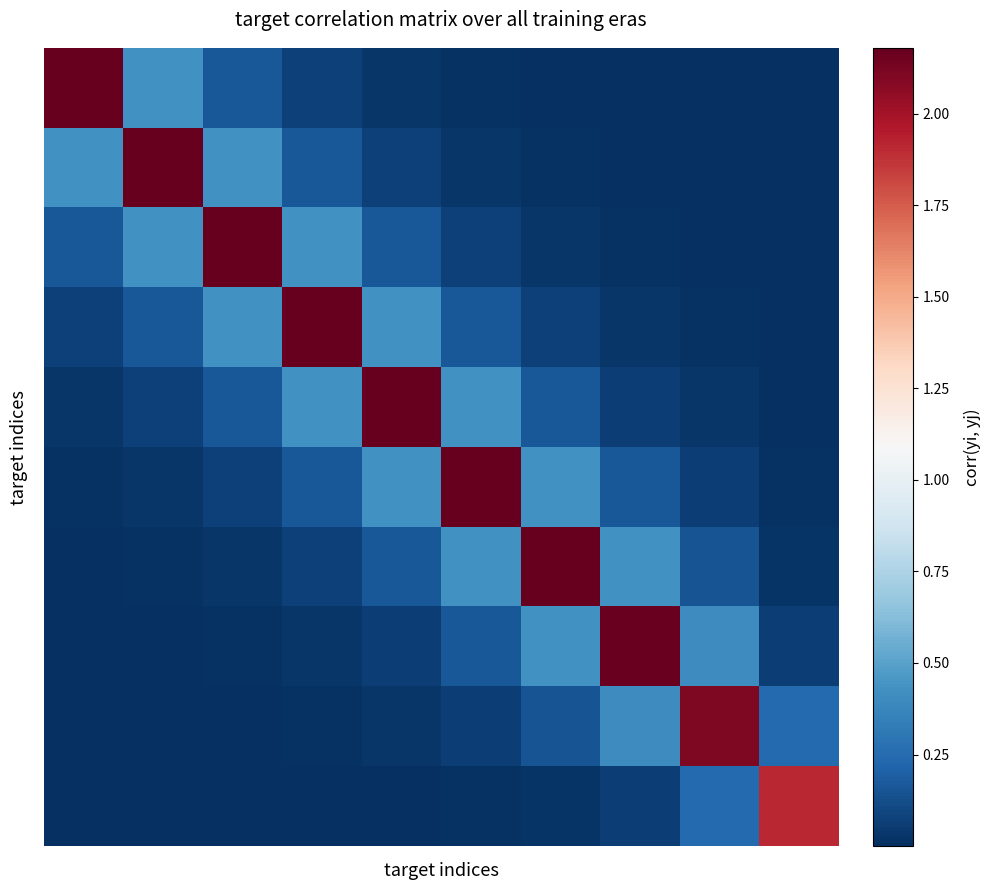

Count the number of categories in the chart.

10